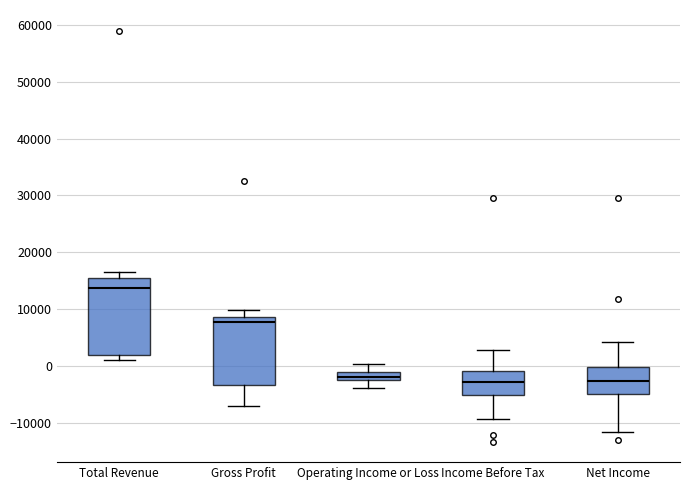

Which box is the tallest, from its lower edge to its upper edge?

Total Revenue